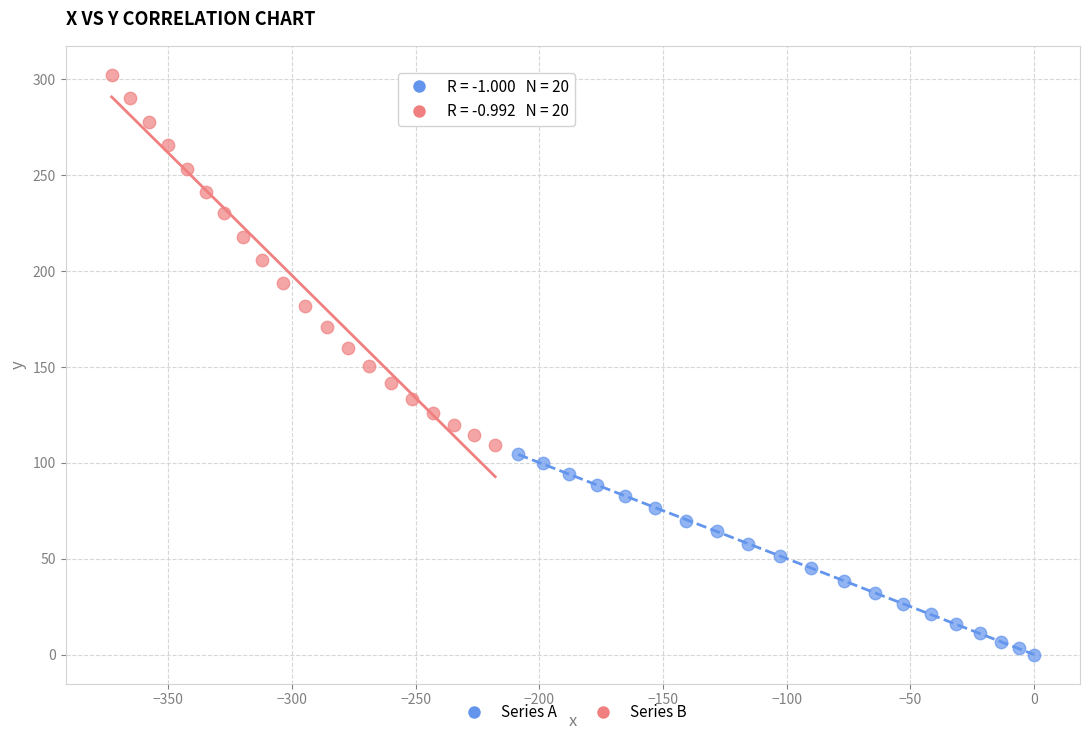

Which series contains the lowest Y value?

Series A